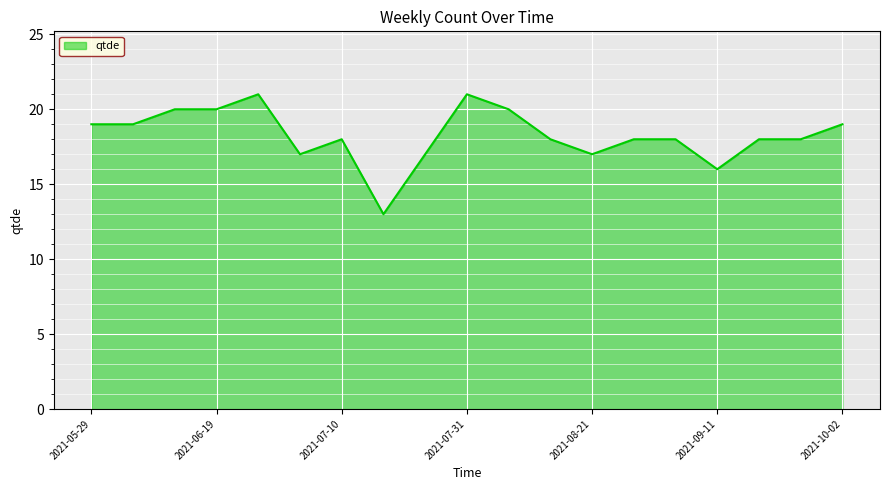

What is the greatest value displayed?

21